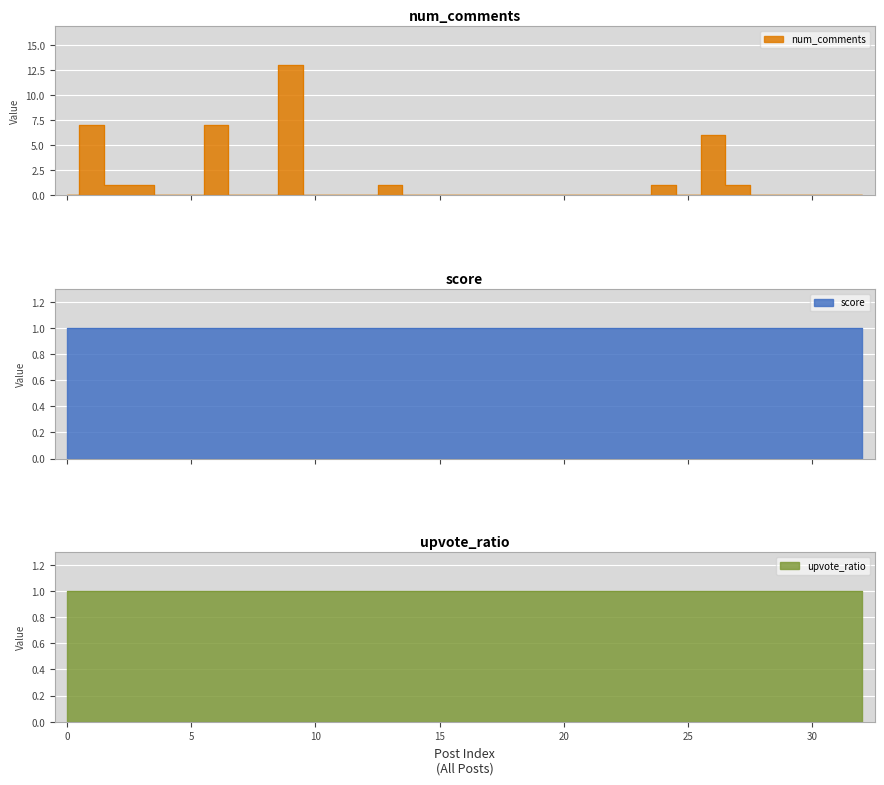

Which series has the largest range (max minus min)?

num_comments